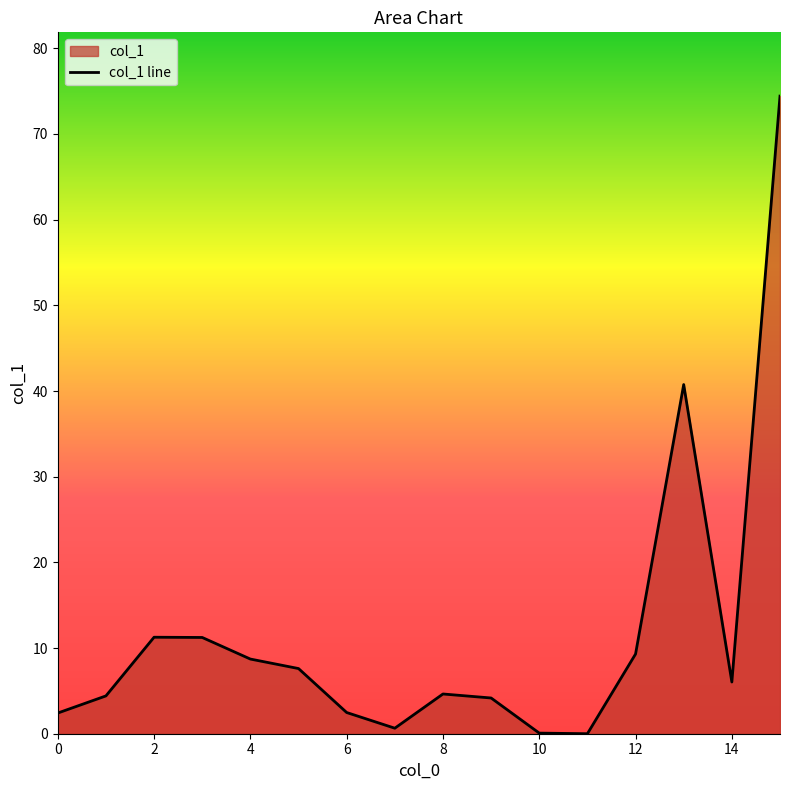

Which has a higher value, 9 or 14?

14